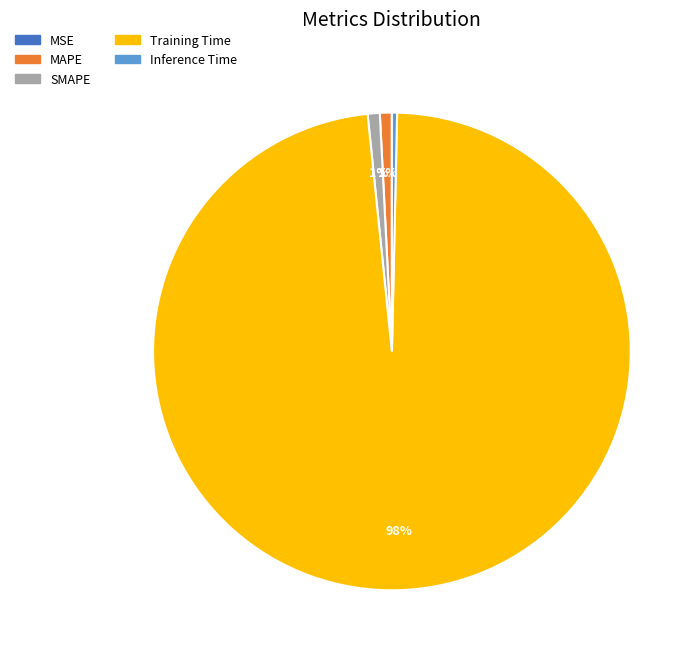

True or false: Training Time accounts for 98% of the total.

True